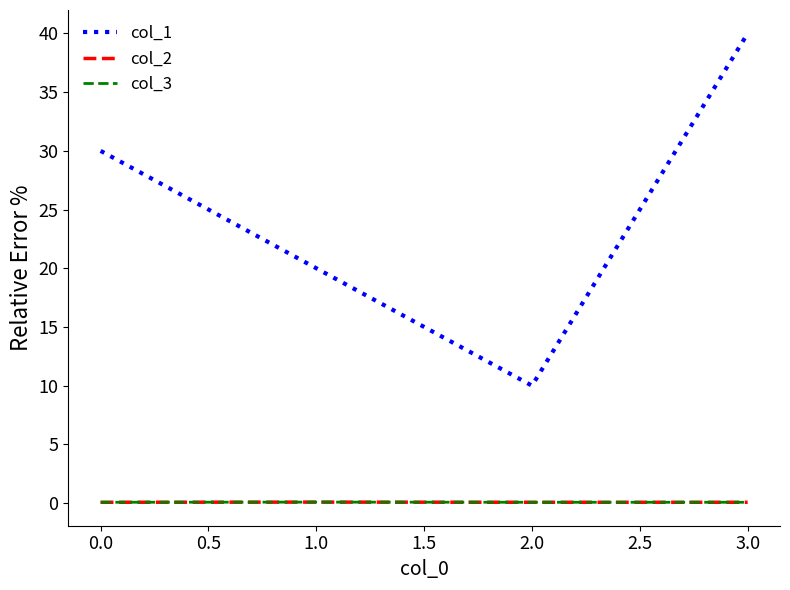

At how many categories does at least one series exceed 36?

1